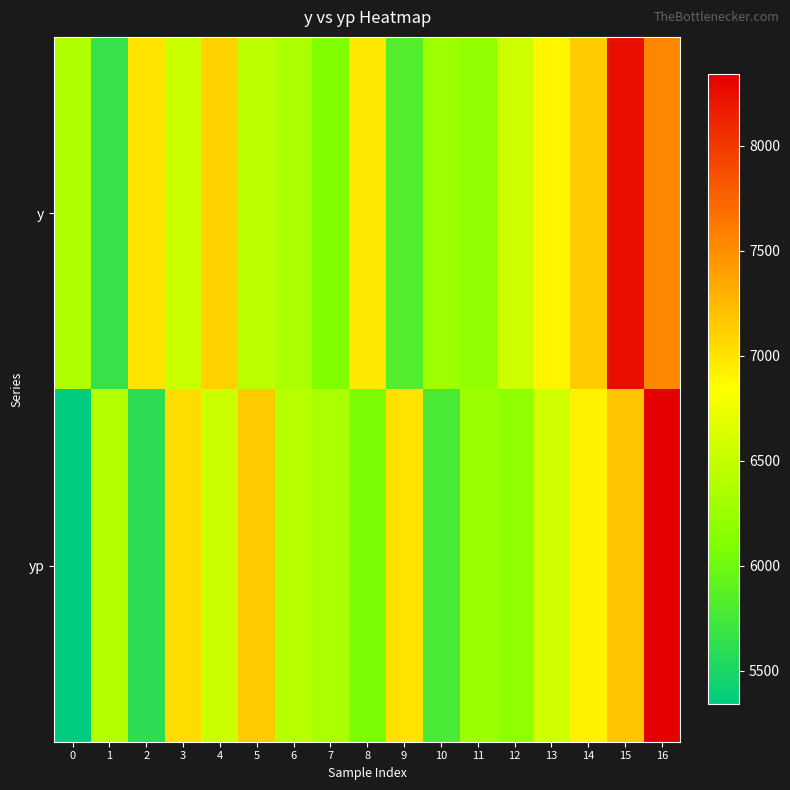

Between 12 and 16, which is larger?

16